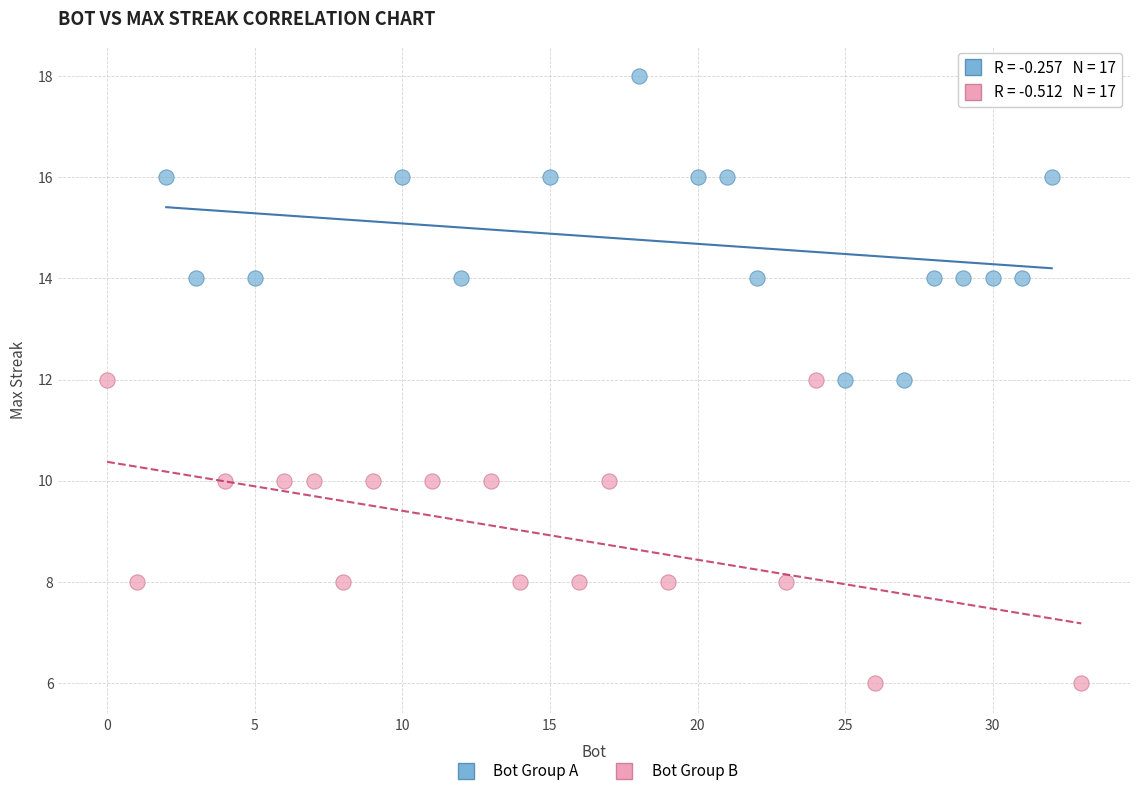

Which series reaches the maximum Y coordinate?

Bot Group A